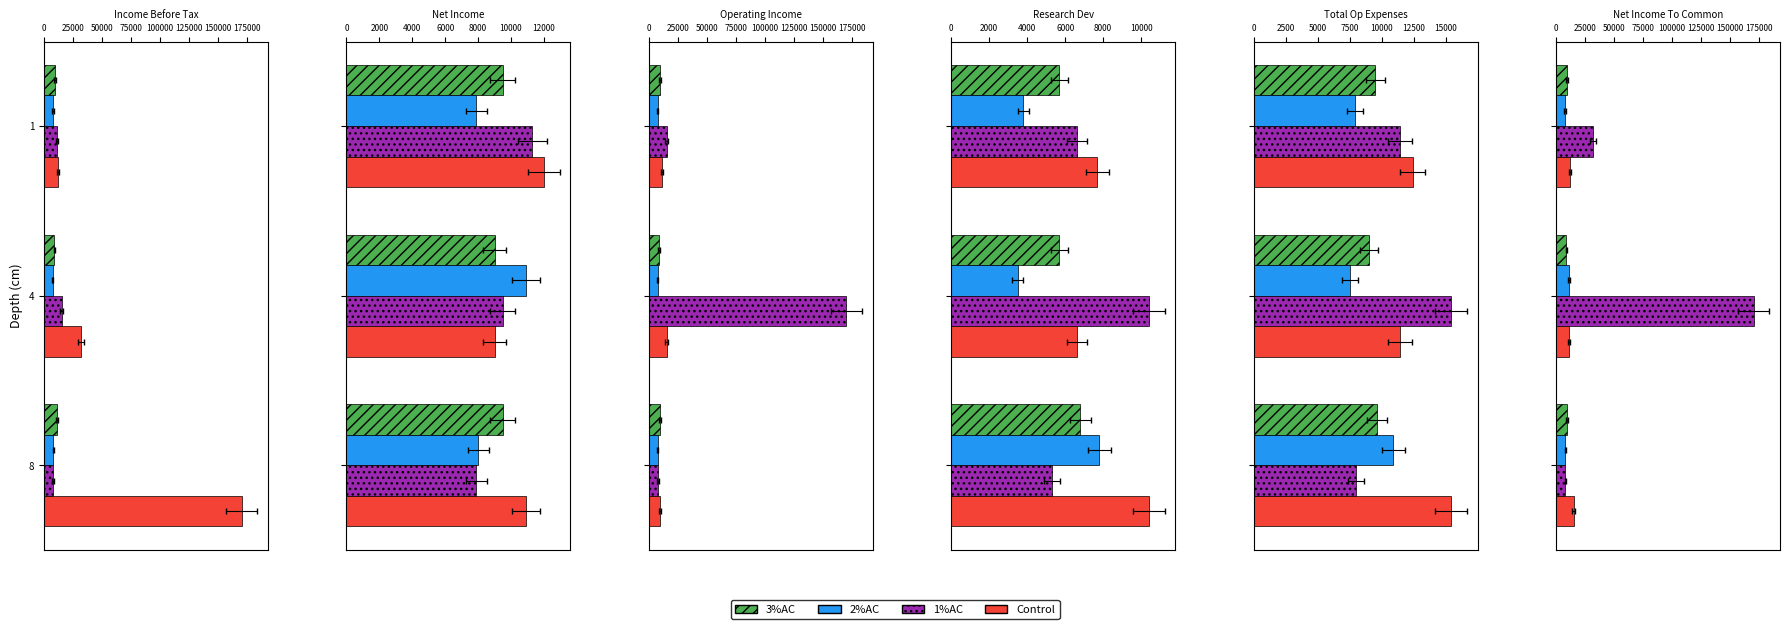

What value does the 3%AC series have at 8?

9500